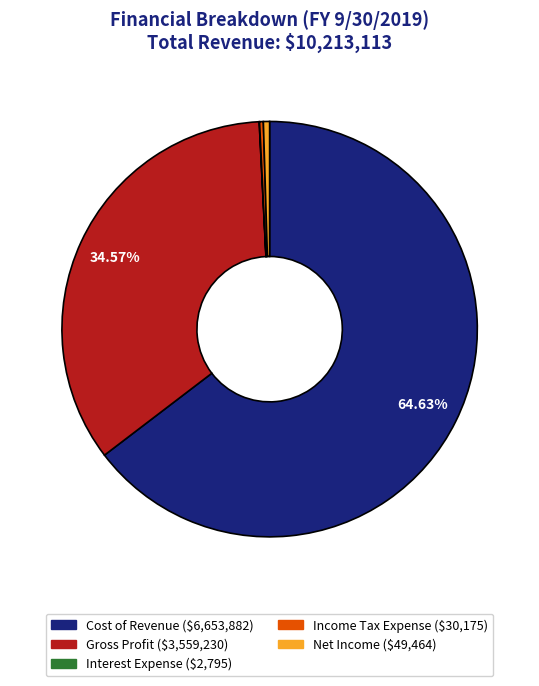

Which category accounts for the majority?

Cost of Revenue